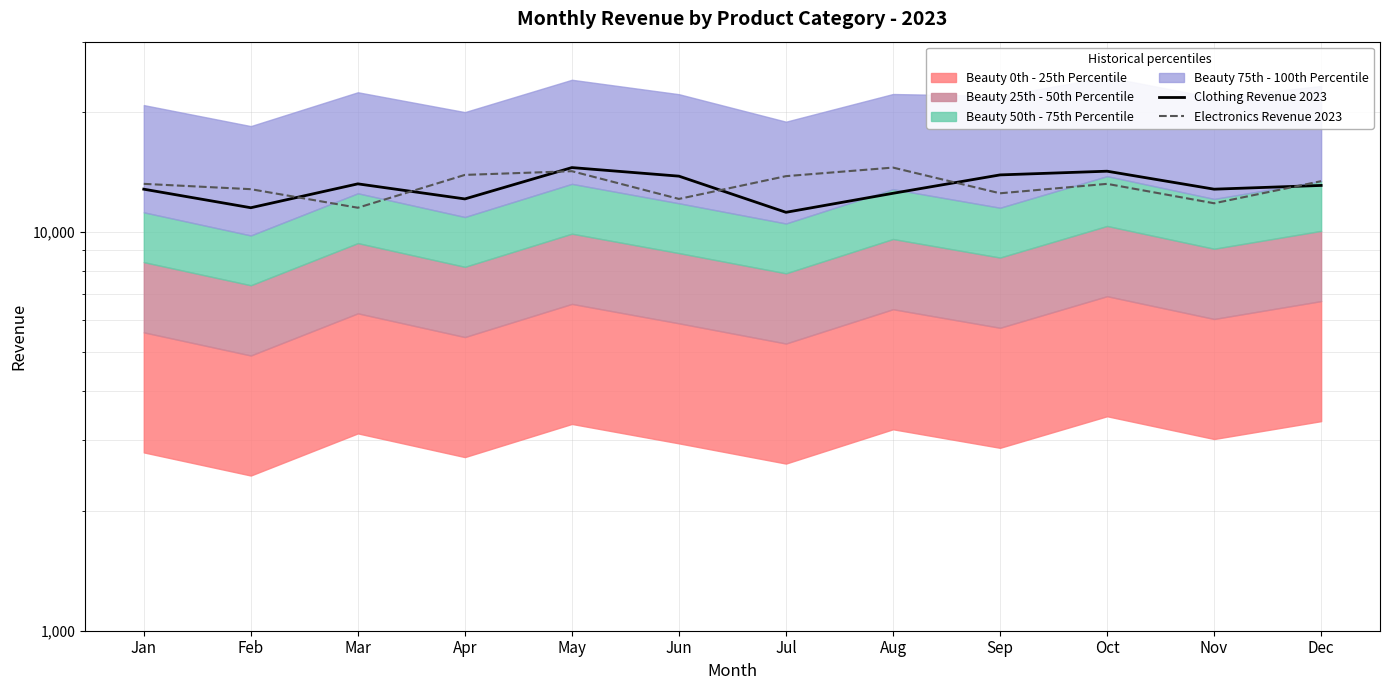

List the labels in order of Clothing Revenue 2023 value, largest first.

May, Oct, Sep, Jun, Mar, Dec, Jan, Nov, Aug, Apr, Feb, Jul